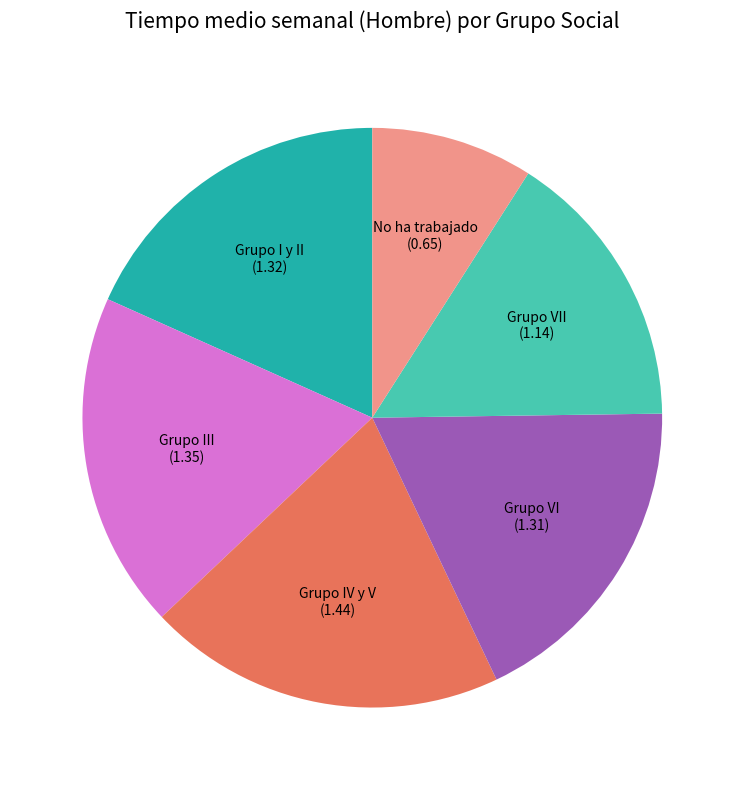

Does Grupo VII (1.14) account for over 50% of the chart?

No